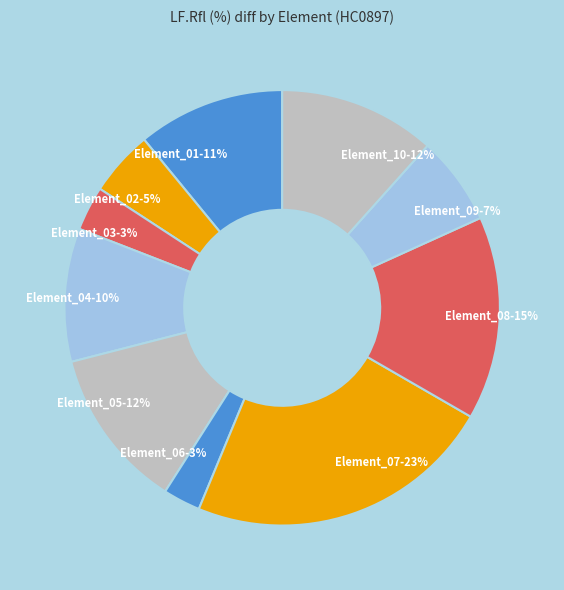

Which slice is the largest?

Element_07